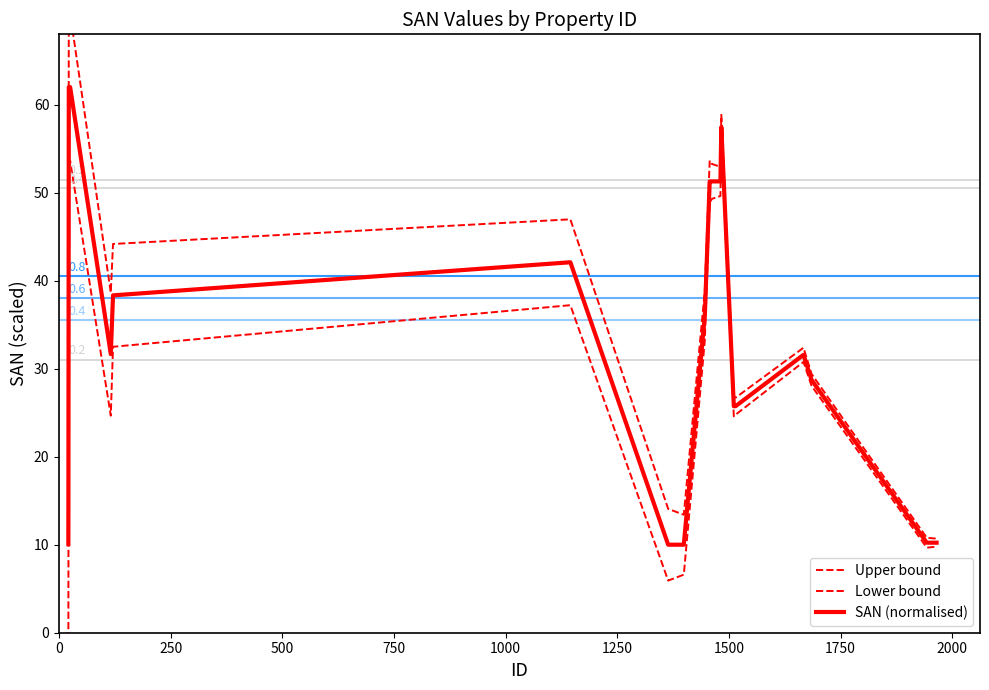

True or false: SAN (normalised) and Lower bound intersect in this chart.

False